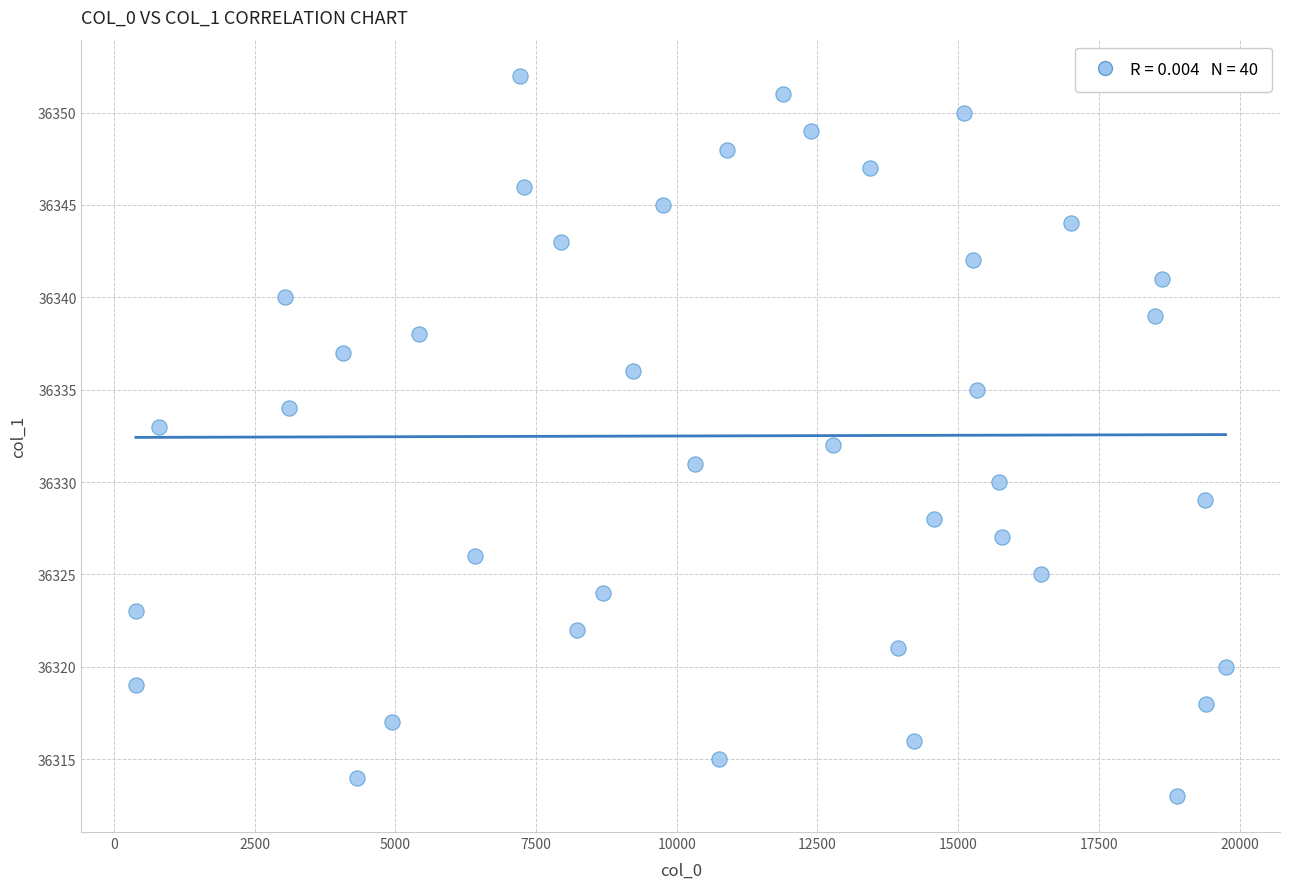

What is the range of Y values (max minus min)?

39